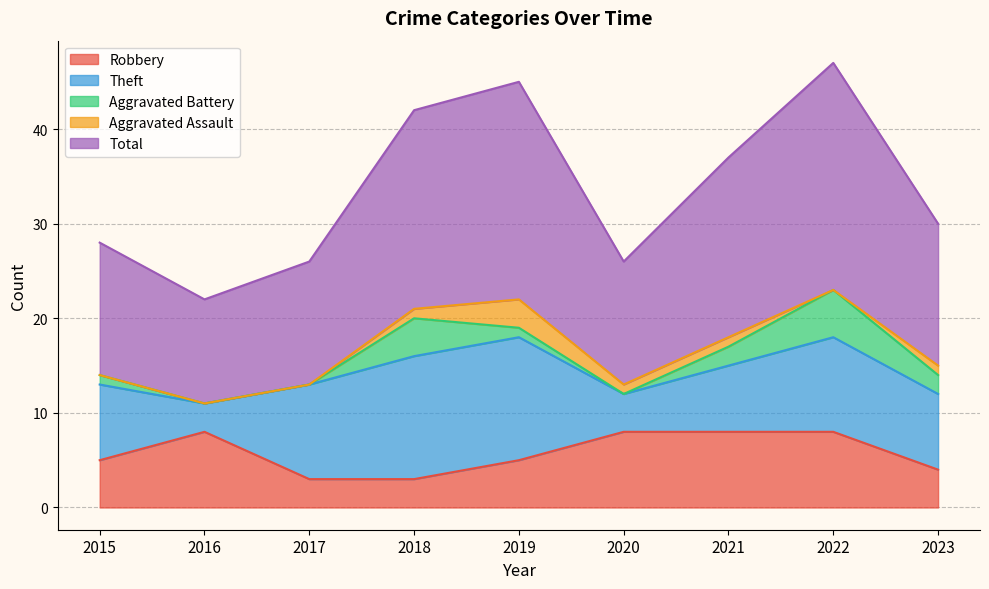

Where is Robbery nearest to the value 5?

2015